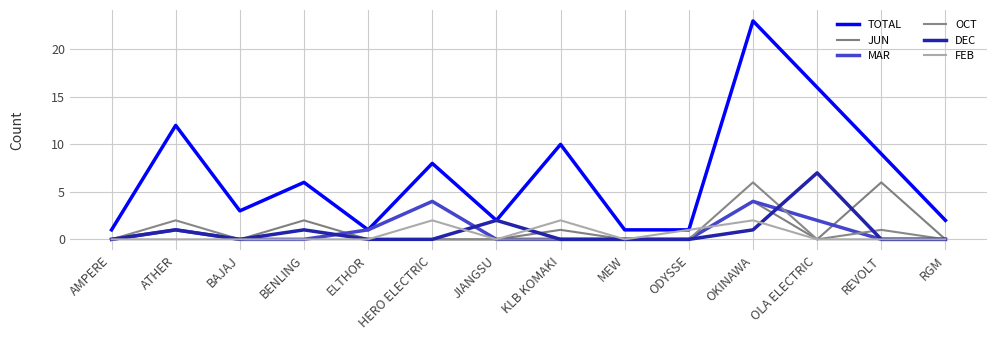

List the series in order of their peak value, highest first.

TOTAL, DEC, JUN, OCT, MAR, FEB